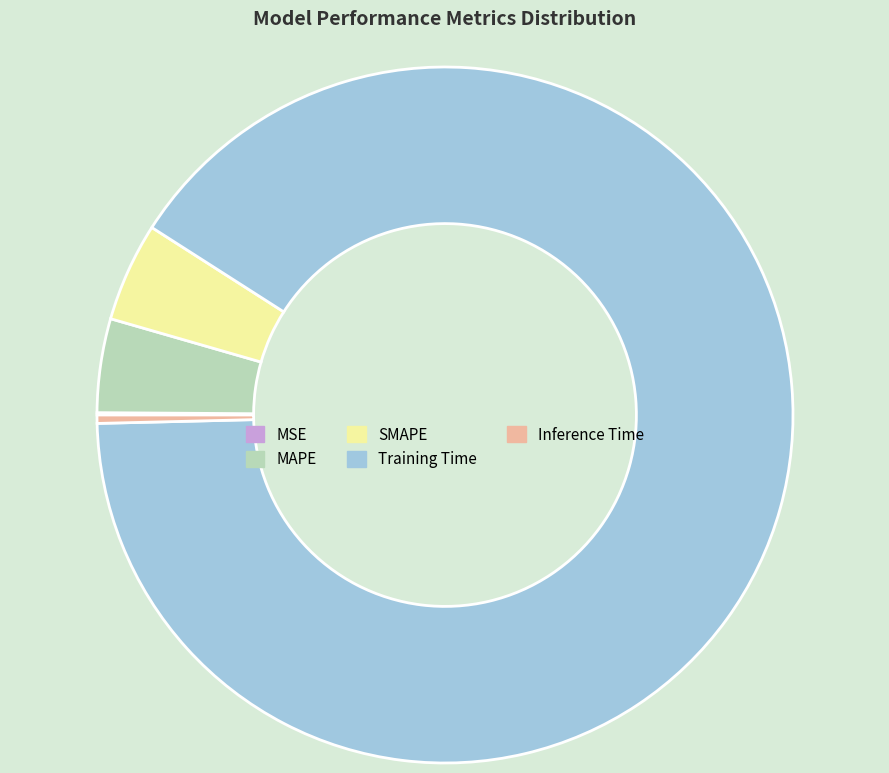

Which slice represents more than half of the pie?

Training Time